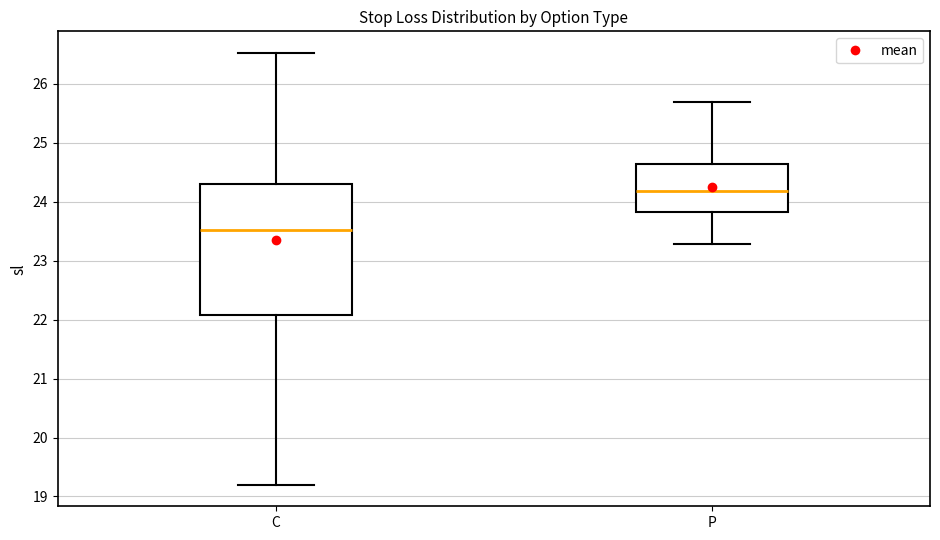

Which box's median line is the highest?

P